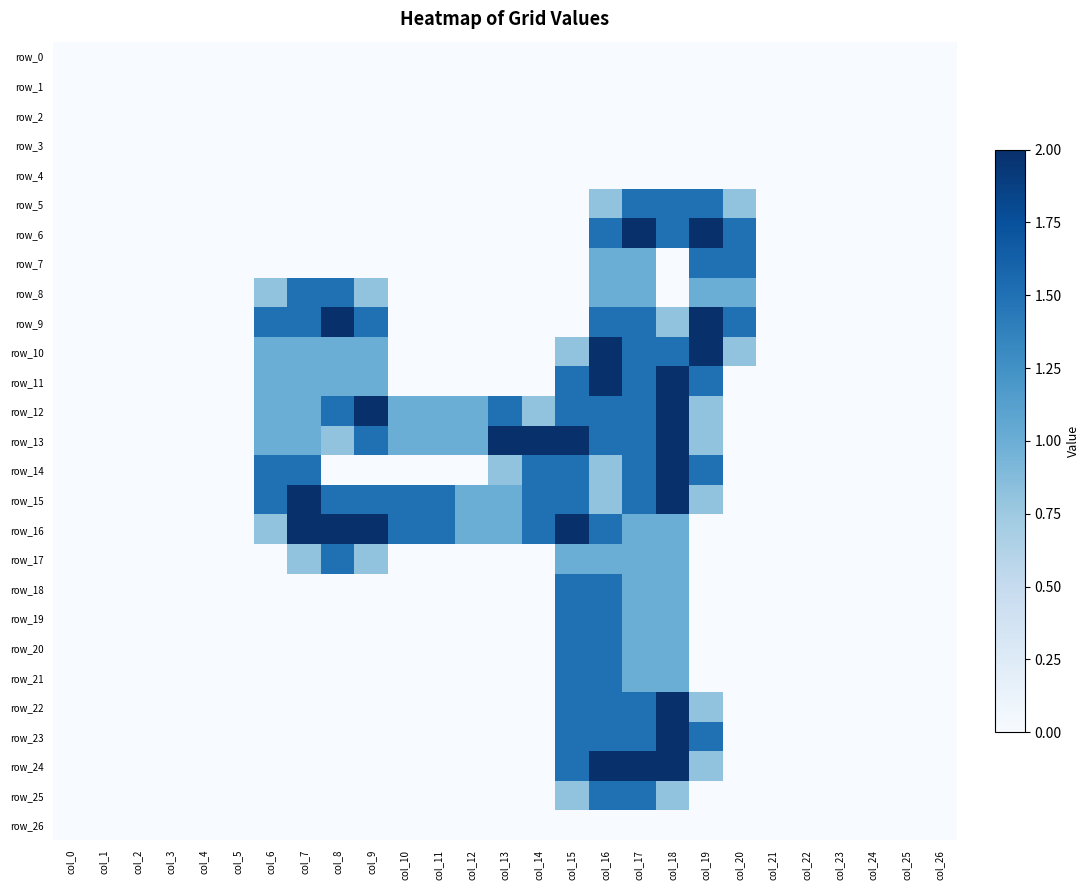

What is the average value of the row_21 series?

0.2